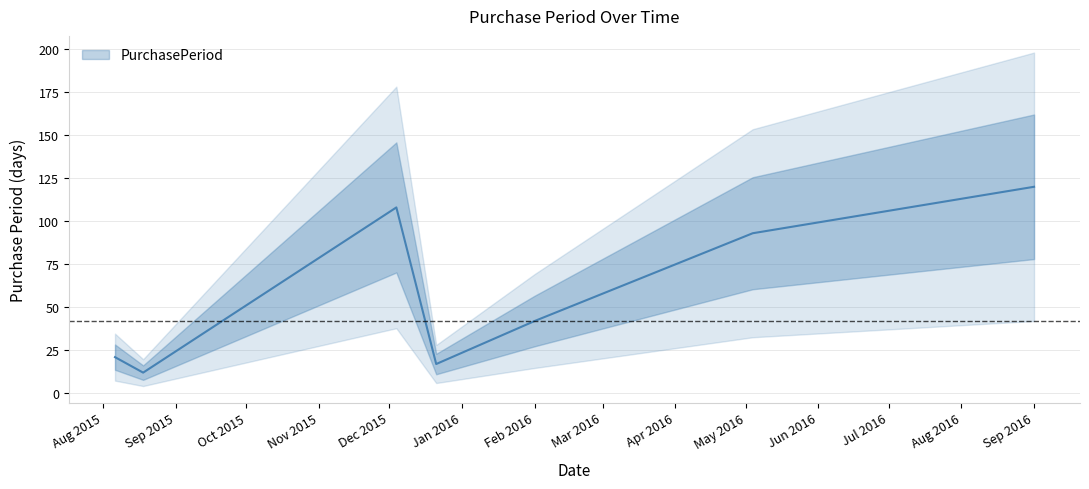

How many points are higher than both their immediate neighbors (excluding endpoints)?

1